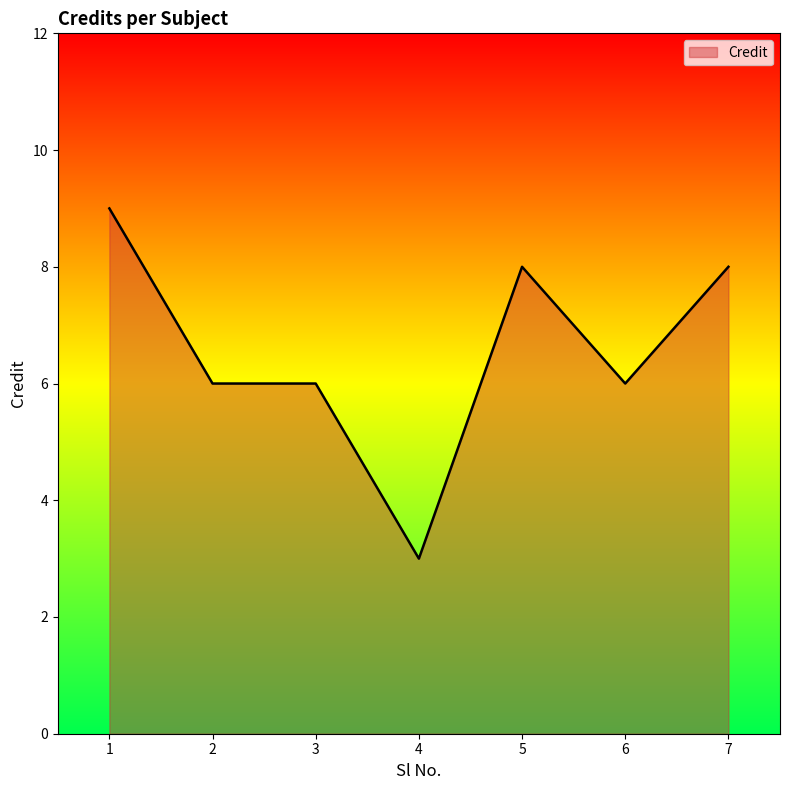

Reading left to right, what are all the values shown in this chart?

1=9	2=6	3=6	4=3	5=8	6=6	7=8